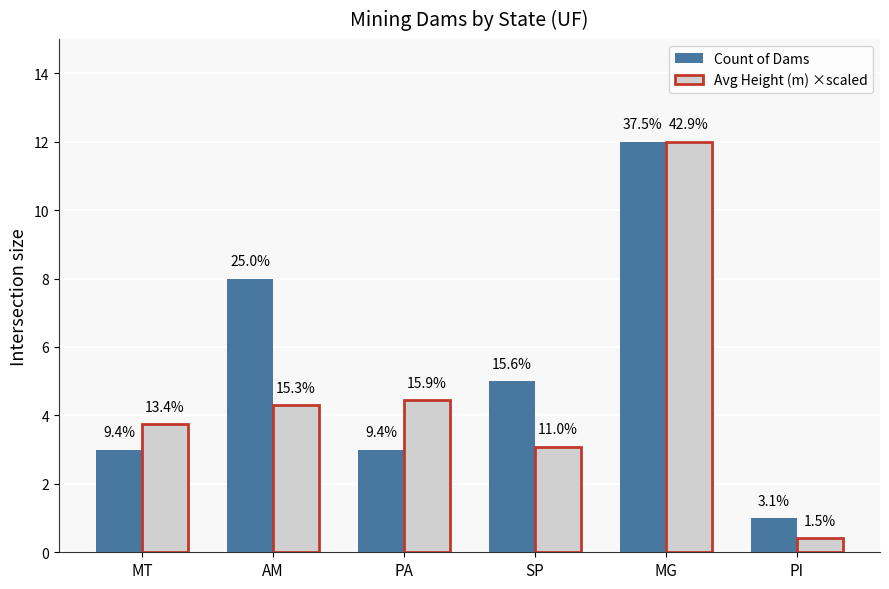

How many groups of bars are there?

6